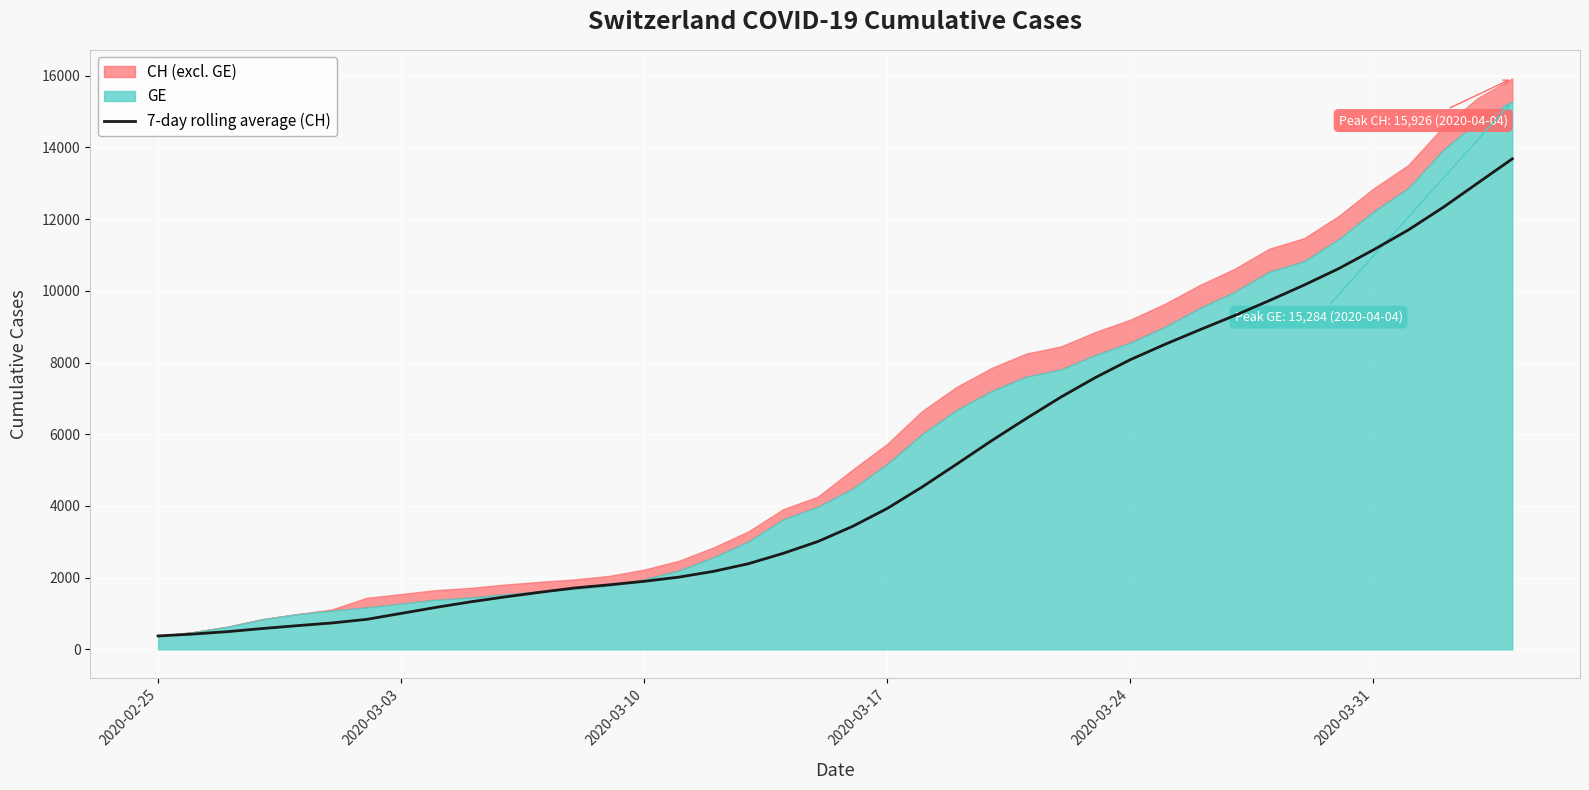

What is the smallest value displayed?

375.0